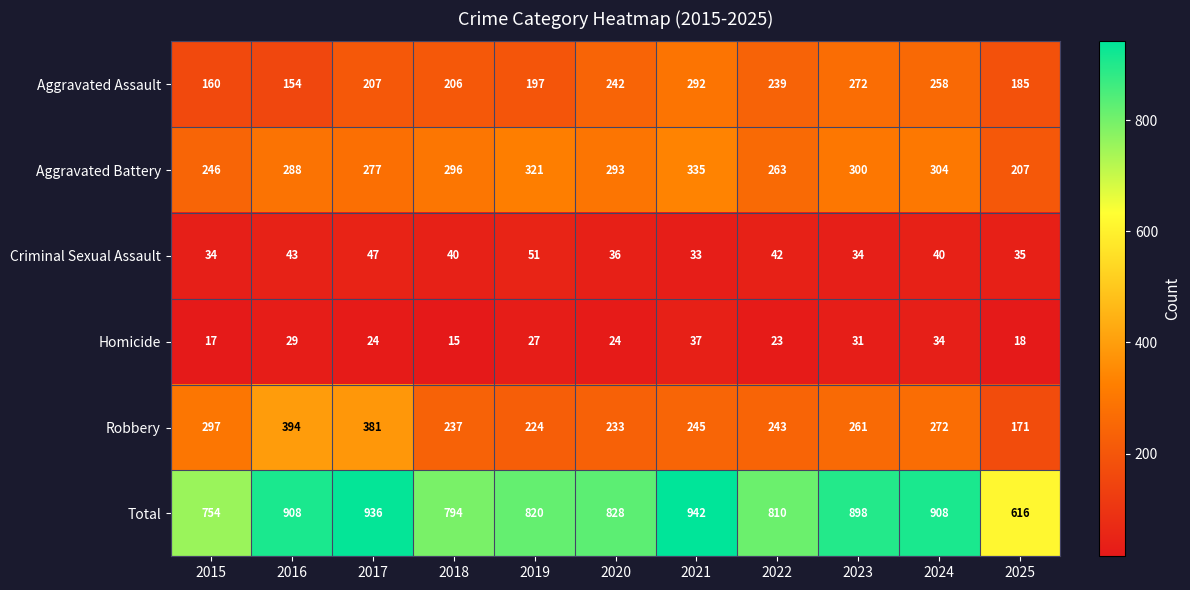

What is the total value across all series at 2023?

1796